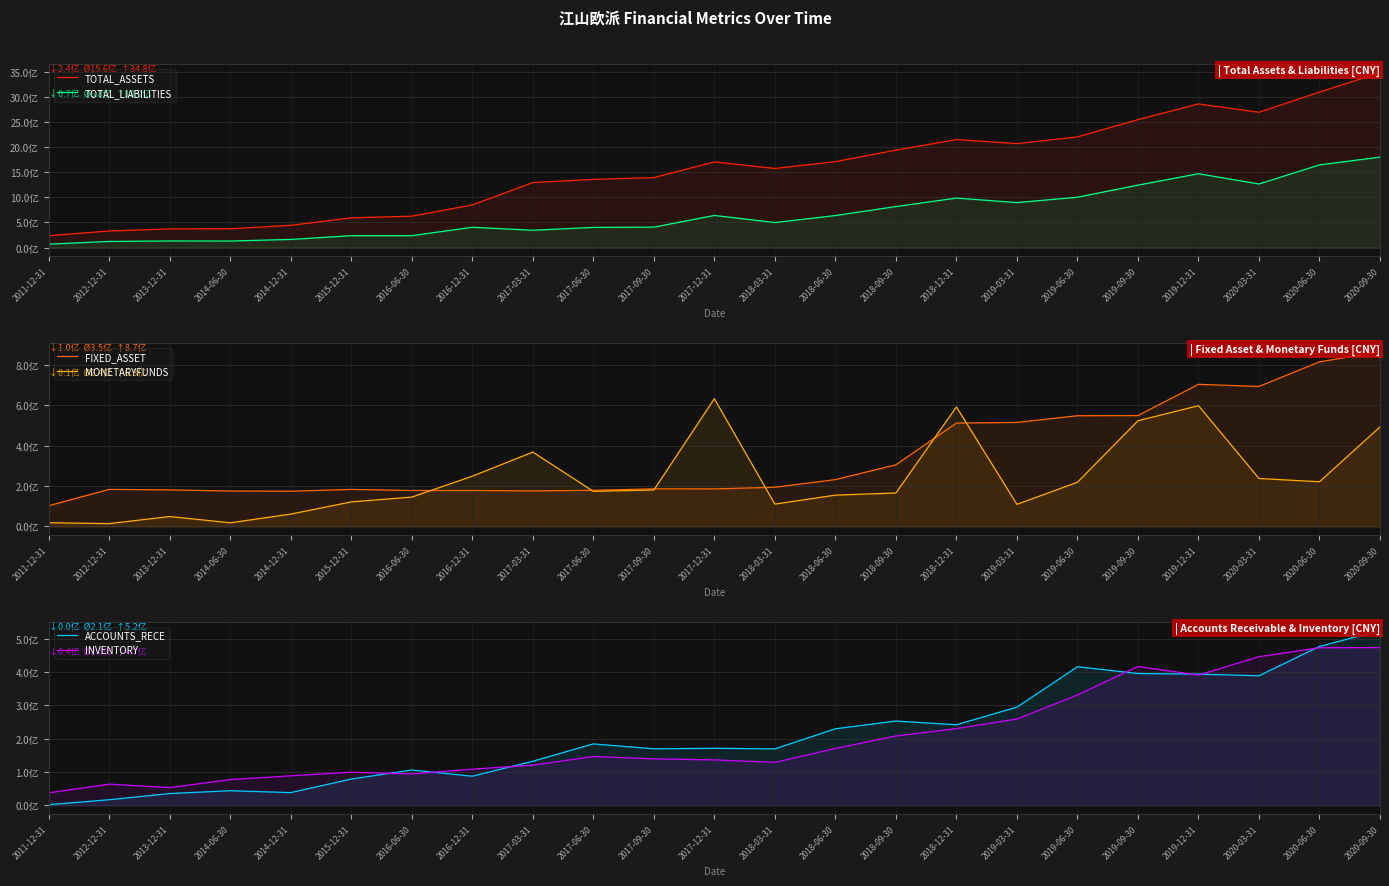

What is the approximate value of MONETARYFUNDS at 2017-03-31?

368837990.9